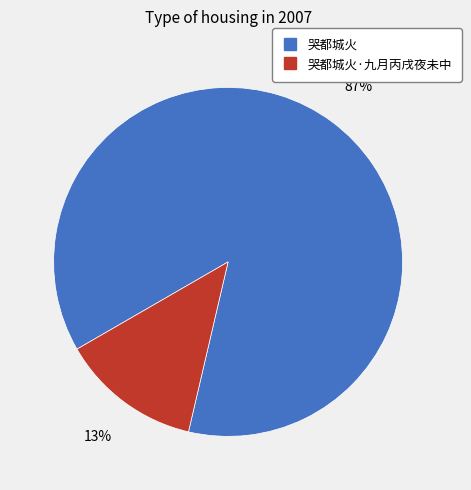

Is there a majority slice in this chart?

Yes